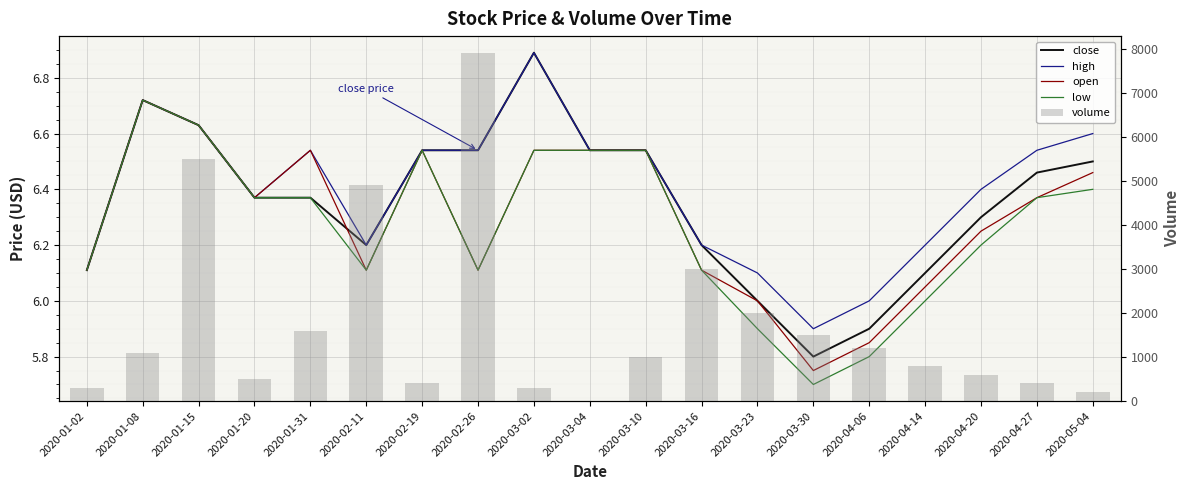

Reading left to right, what are all the values shown in this chart?

close: 2020-01-02=6.1	2020-01-08=6.7	2020-01-15=6.6	2020-01-20=6.4	2020-01-31=6.4	2020-02-11=6.2	2020-02-19=6.5	2020-02-26=6.5	2020-03-02=6.9	2020-03-04=6.5	2020-03-10=6.5	2020-03-16=6.2	2020-03-23=6.0	2020-03-30=5.8	2020-04-06=5.9	2020-04-14=6.1	2020-04-20=6.3	2020-04-27=6.5	2020-05-04=6.5
high: 2020-01-02=6.1	2020-01-08=6.7	2020-01-15=6.6	2020-01-20=6.4	2020-01-31=6.5	2020-02-11=6.2	2020-02-19=6.5	2020-02-26=6.5	2020-03-02=6.9	2020-03-04=6.5	2020-03-10=6.5	2020-03-16=6.2	2020-03-23=6.1	2020-03-30=5.9	2020-04-06=6.0	2020-04-14=6.2	2020-04-20=6.4	2020-04-27=6.5	2020-05-04=6.6
open: 2020-01-02=6.1	2020-01-08=6.7	2020-01-15=6.6	2020-01-20=6.4	2020-01-31=6.5	2020-02-11=6.1	2020-02-19=6.5	2020-02-26=6.1	2020-03-02=6.5	2020-03-04=6.5	2020-03-10=6.5	2020-03-16=6.1	2020-03-23=6.0	2020-03-30=5.8	2020-04-06=5.8	2020-04-14=6.0	2020-04-20=6.2	2020-04-27=6.4	2020-05-04=6.5
low: 2020-01-02=6.1	2020-01-08=6.7	2020-01-15=6.6	2020-01-20=6.4	2020-01-31=6.4	2020-02-11=6.1	2020-02-19=6.5	2020-02-26=6.1	2020-03-02=6.5	2020-03-04=6.5	2020-03-10=6.5	2020-03-16=6.1	2020-03-23=5.9	2020-03-30=5.7	2020-04-06=5.8	2020-04-14=6.0	2020-04-20=6.2	2020-04-27=6.4	2020-05-04=6.4
volume: 2020-01-02=300.0	2020-01-08=1100.0	2020-01-15=5500.0	2020-01-20=500.0	2020-01-31=1600.0	2020-02-11=4900.0	2020-02-19=400.0	2020-02-26=7900.0	2020-03-02=300.0	2020-03-04=0.0	2020-03-10=1000.0	2020-03-16=3000.0	2020-03-23=2000.0	2020-03-30=1500.0	2020-04-06=1200.0	2020-04-14=800.0	2020-04-20=600.0	2020-04-27=400.0	2020-05-04=200.0